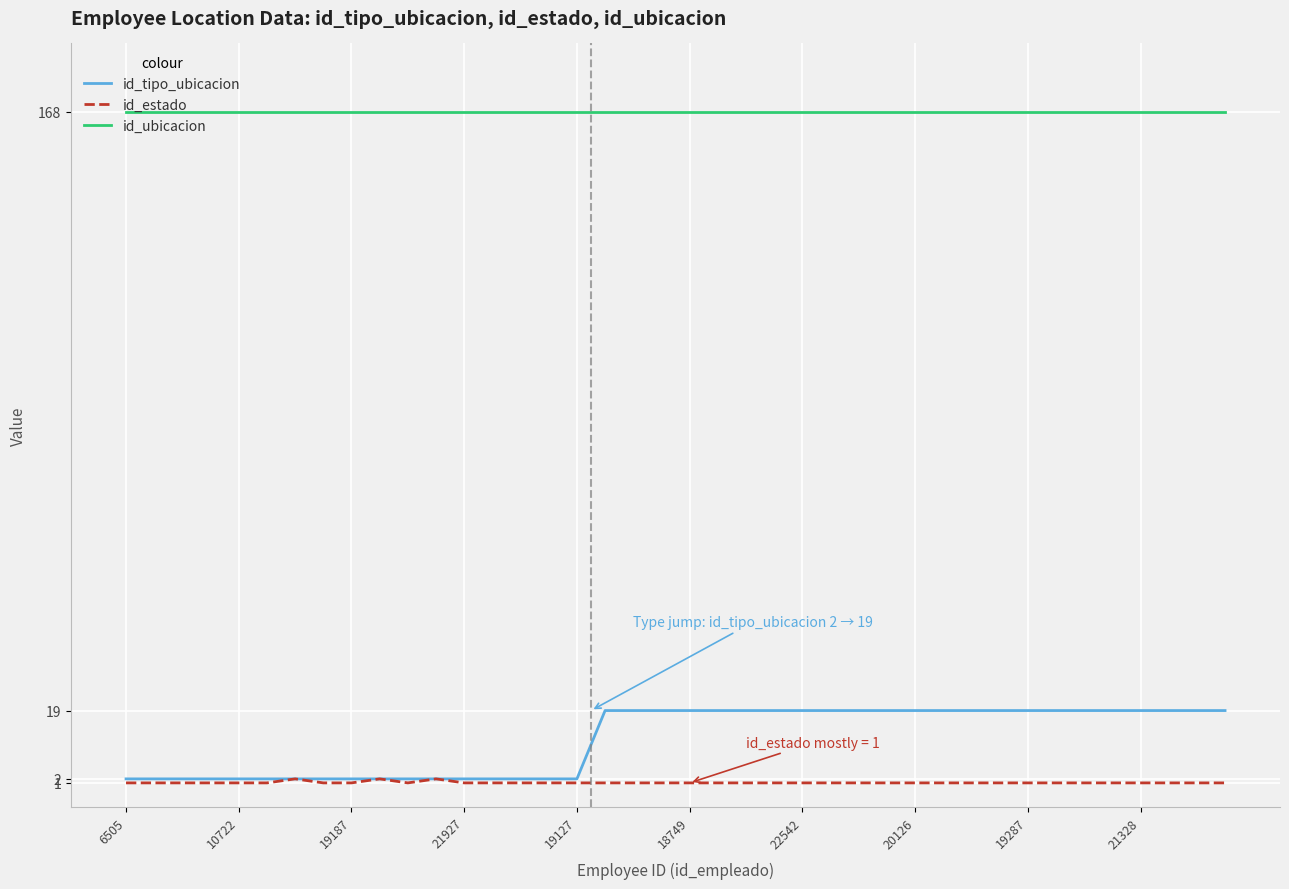

True or false: id_tipo_ubicacion and id_ubicacion cross at least once.

False